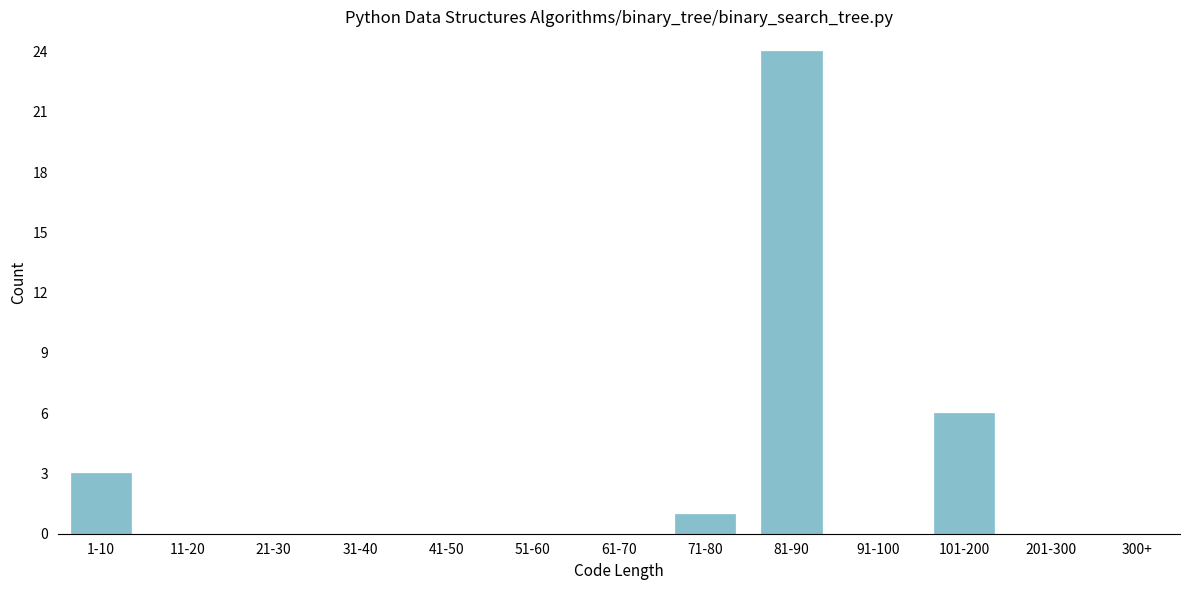

Reading left to right, extract all data points from this chart.

1-10=3	11-20=0	21-30=0	31-40=0	41-50=0	51-60=0	61-70=0	71-80=1	81-90=24	91-100=0	101-200=6	201-300=0	300+=0